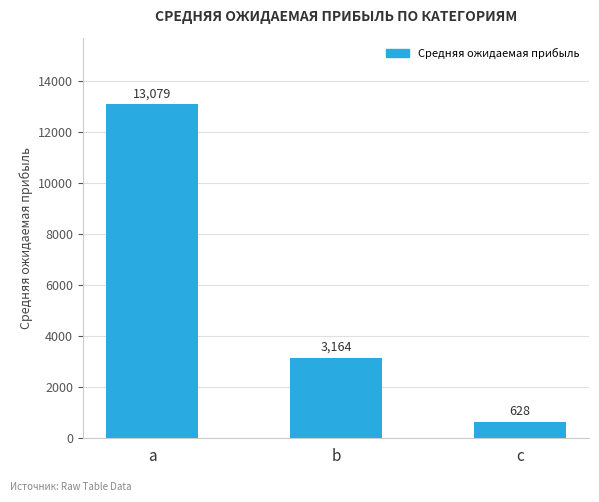

Rank the categories by value from highest to lowest.

a, b, c